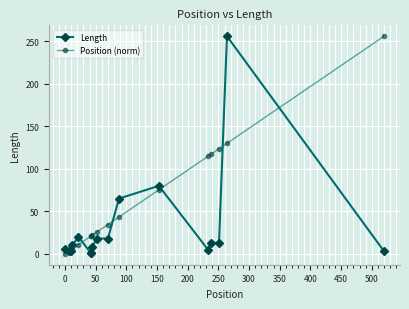

Which series has the largest total across all categories?

Position (norm)